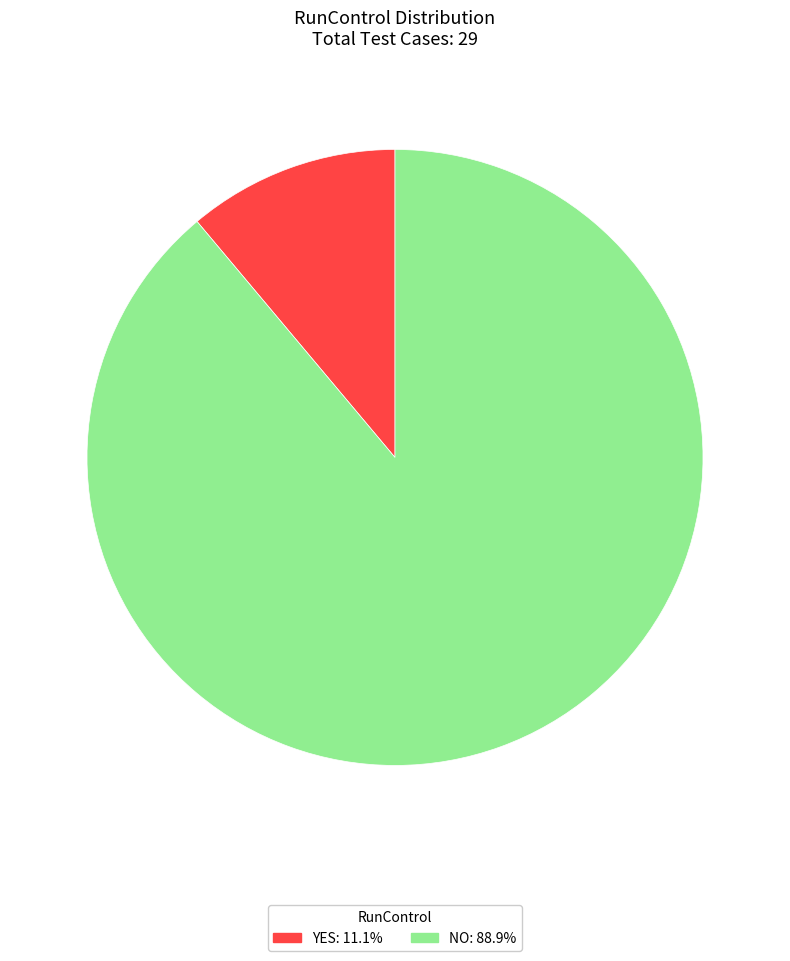

Does NO account for over 50% of the chart?

Yes